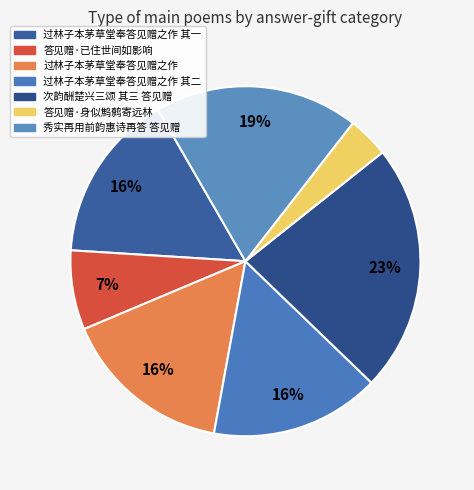

How many slices are in this pie chart?

7